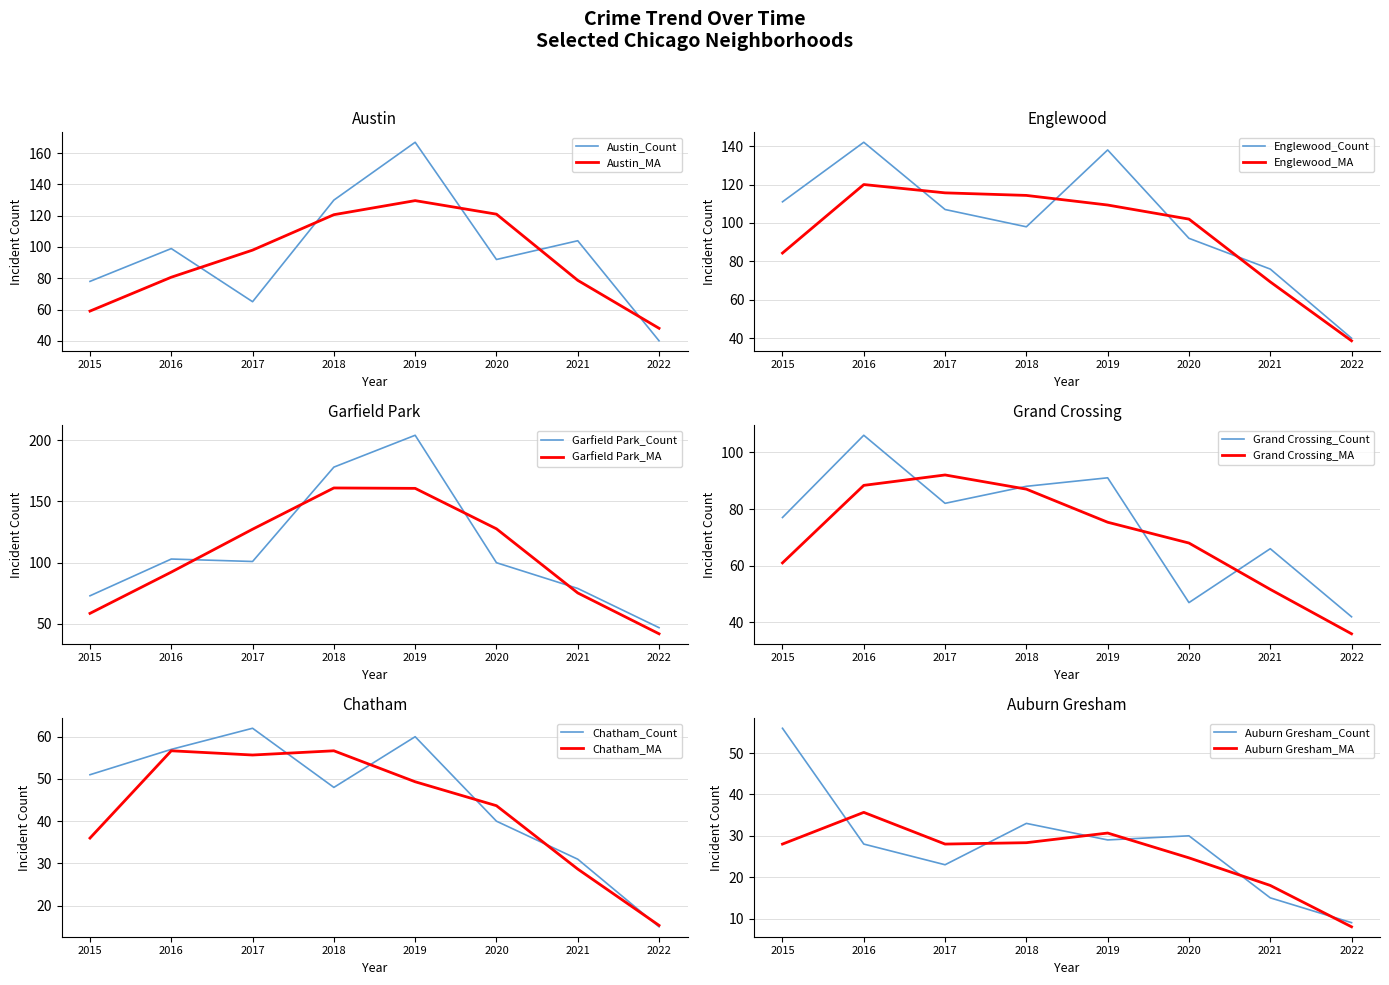

Which series has the largest range (max minus min)?

Garfield Park